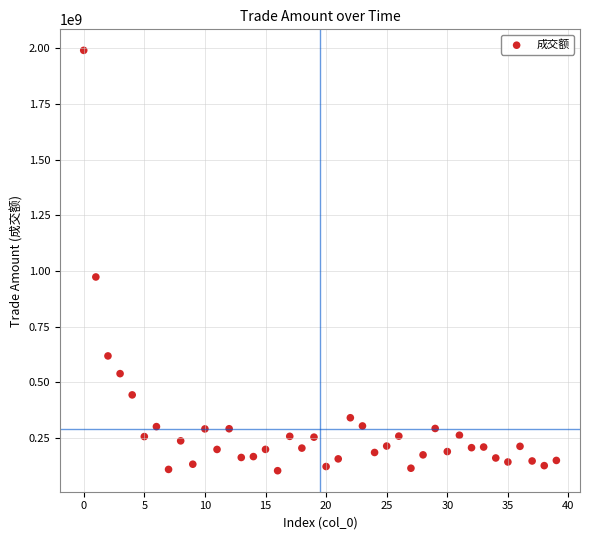

What is the range of Y values (max minus min)?

1889524635